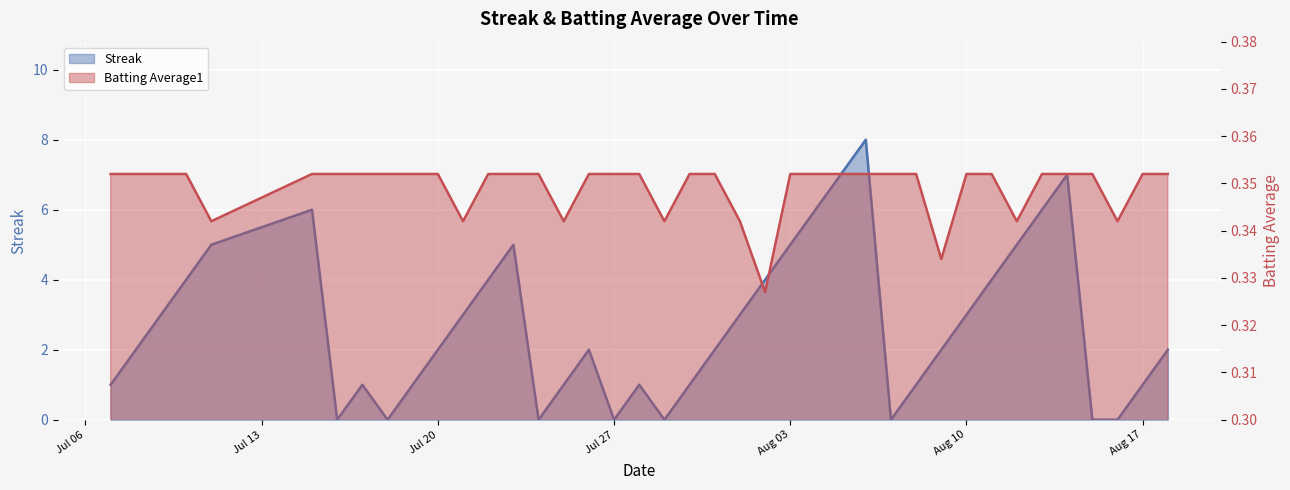

What value does the Streak series have at 35?

7.0